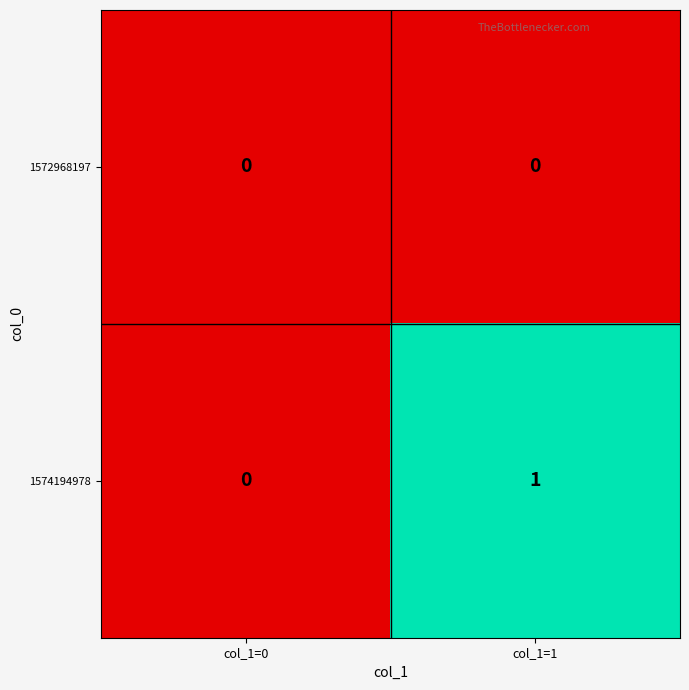

Which series has the largest total across all categories?

1574194978